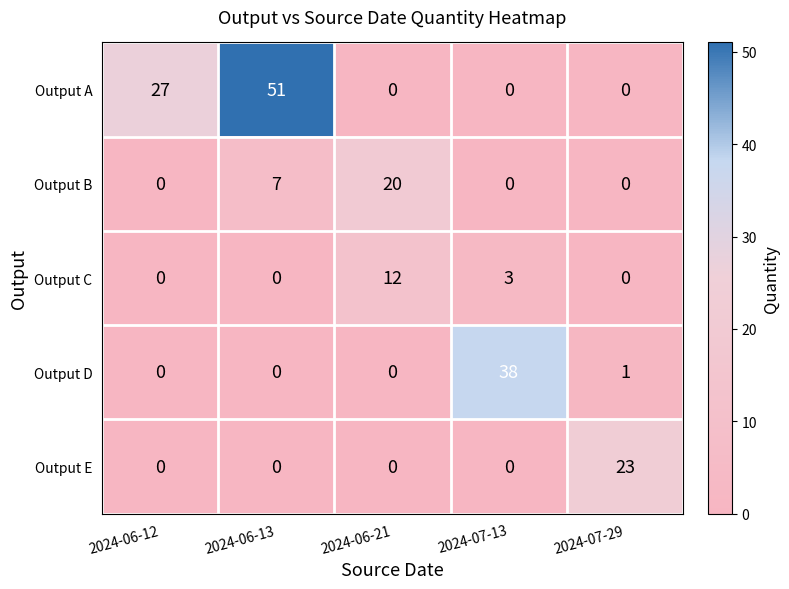

Between 2024-06-21 and 2024-07-13, which series saw the biggest shift?

Output D